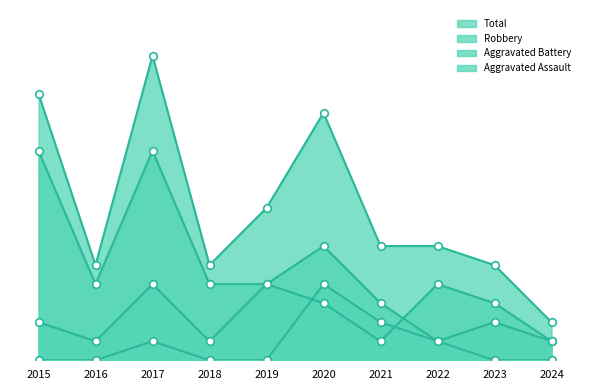

Which series reaches the maximum Y coordinate?

Total